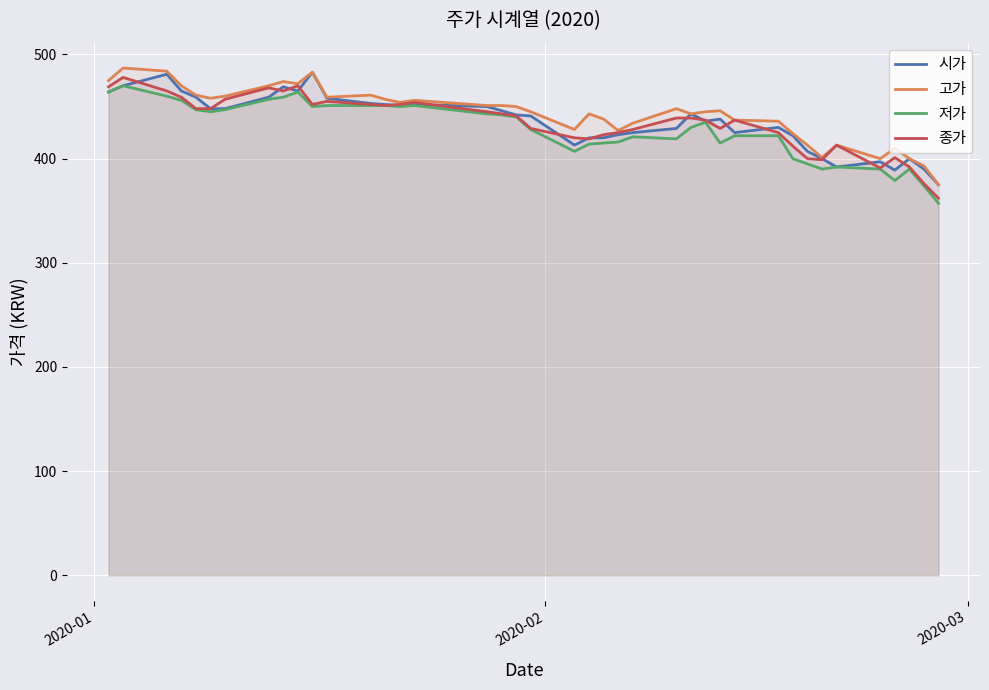

True or false: 고가 and 시가 cross at least once.

False